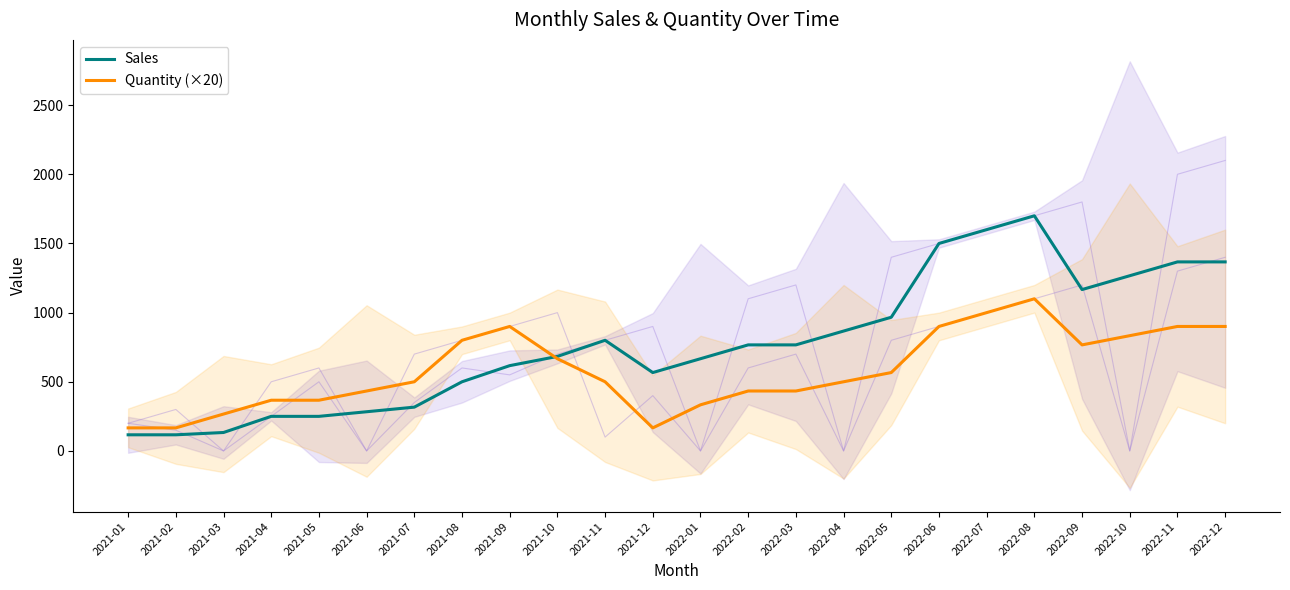

What is the average value of the Quantity (×20) series?

581.9